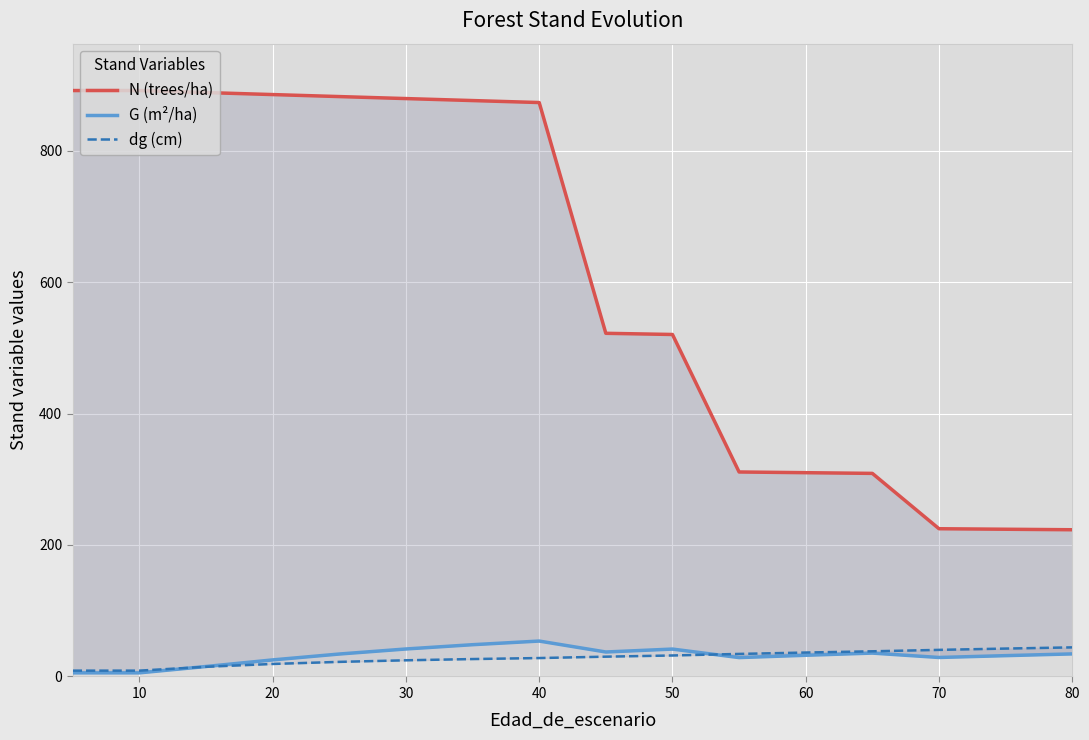

True or false: N (trees/ha) and G (m²/ha) cross at least once.

False